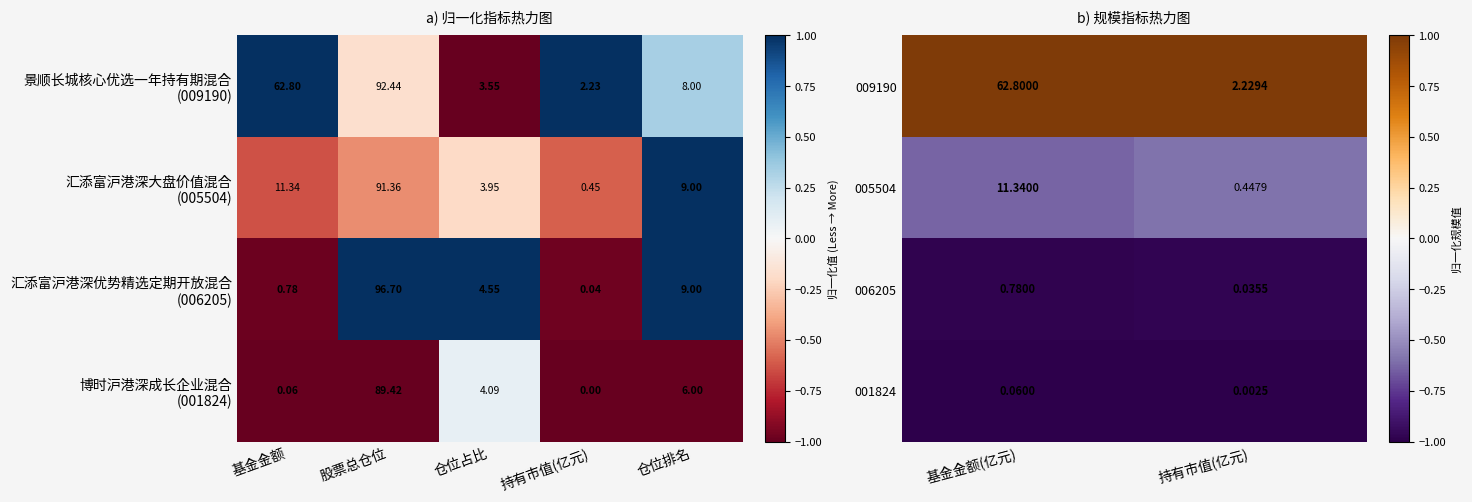

At which label does 005504 reach its peak?

基金金额(亿元)